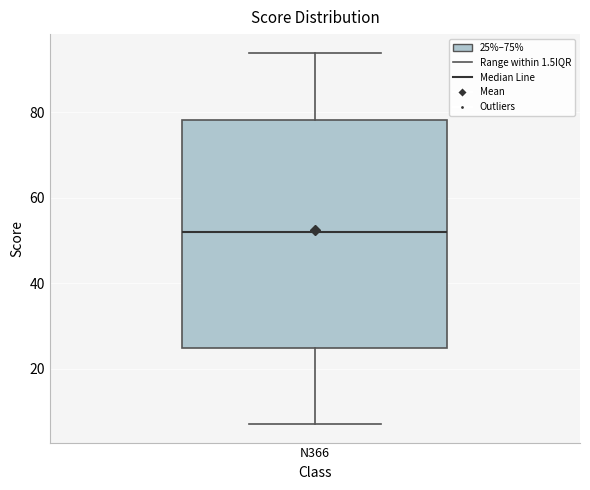

Where does the median line of the box for N366 sit on the y-axis? The values are not printed on the chart, so give them approximately, as read against the axis.

52